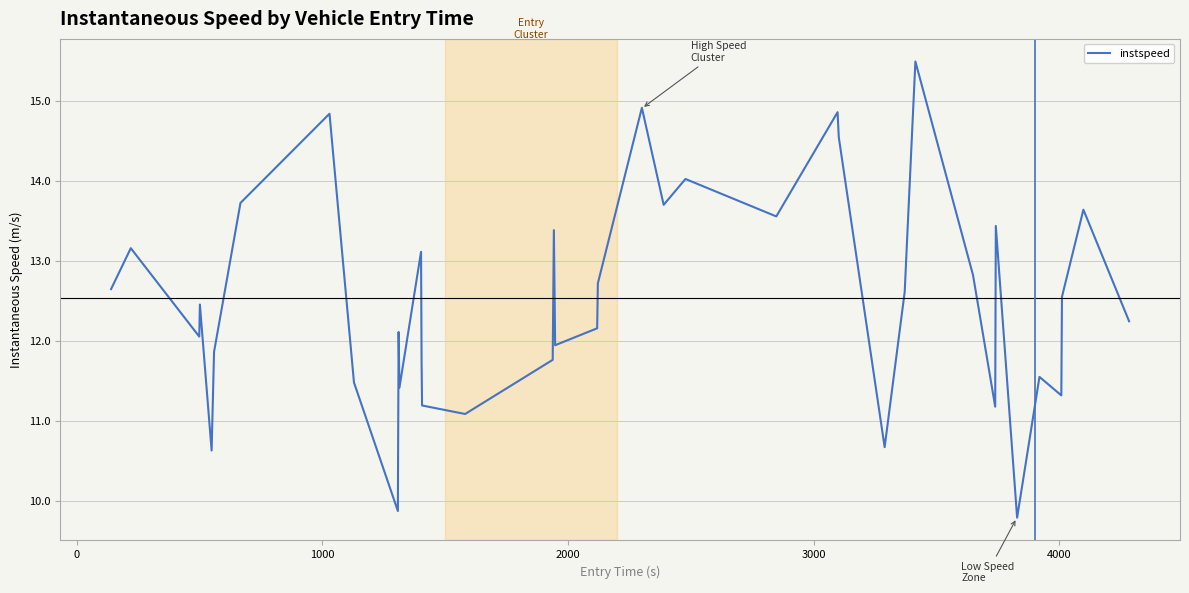

What is the greatest value displayed?

15.5